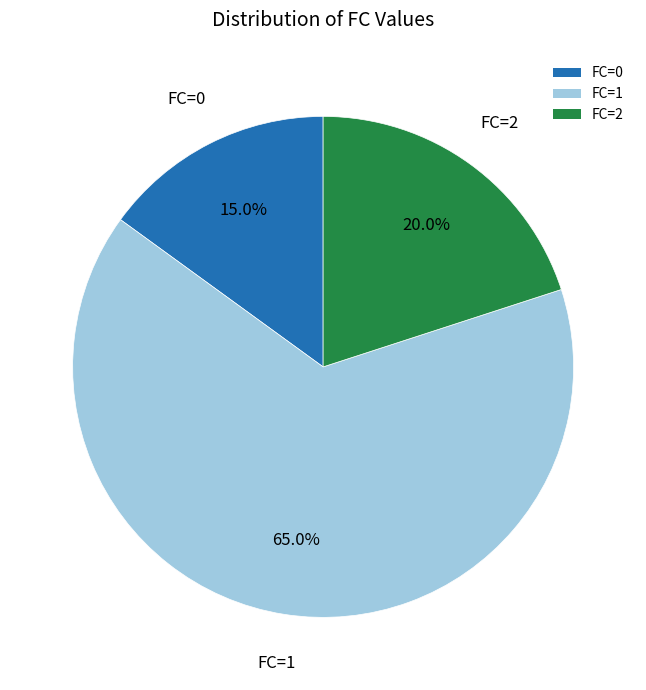

Count the number of slices in the pie.

3